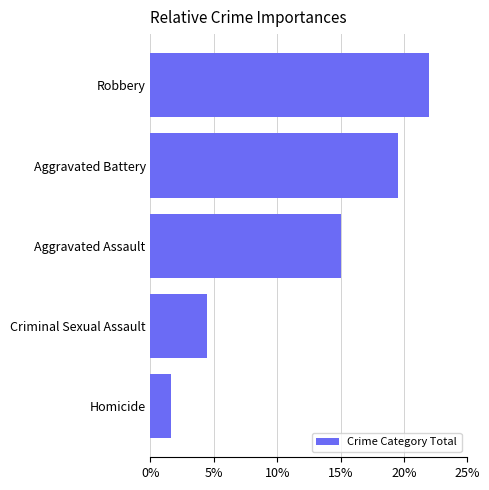

List the labels in order of value, smallest first.

Homicide, Criminal Sexual Assault, Aggravated Assault, Aggravated Battery, Robbery